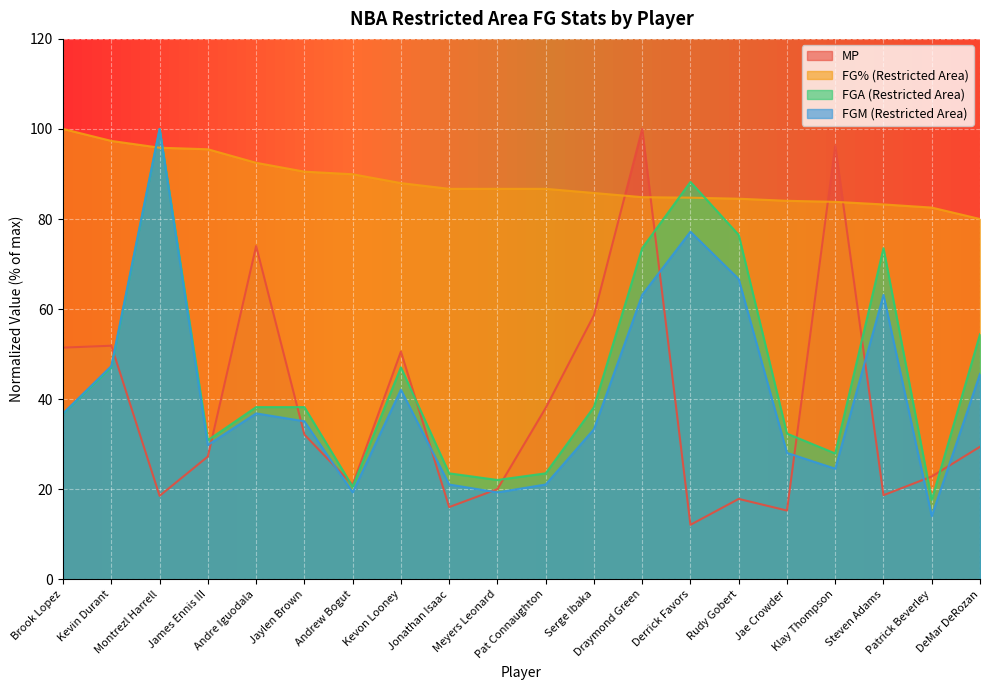

Between which two adjacent categories do MP and FGA (Restricted Area) first intersect?

Kevin Durant and Montrezl Harrell